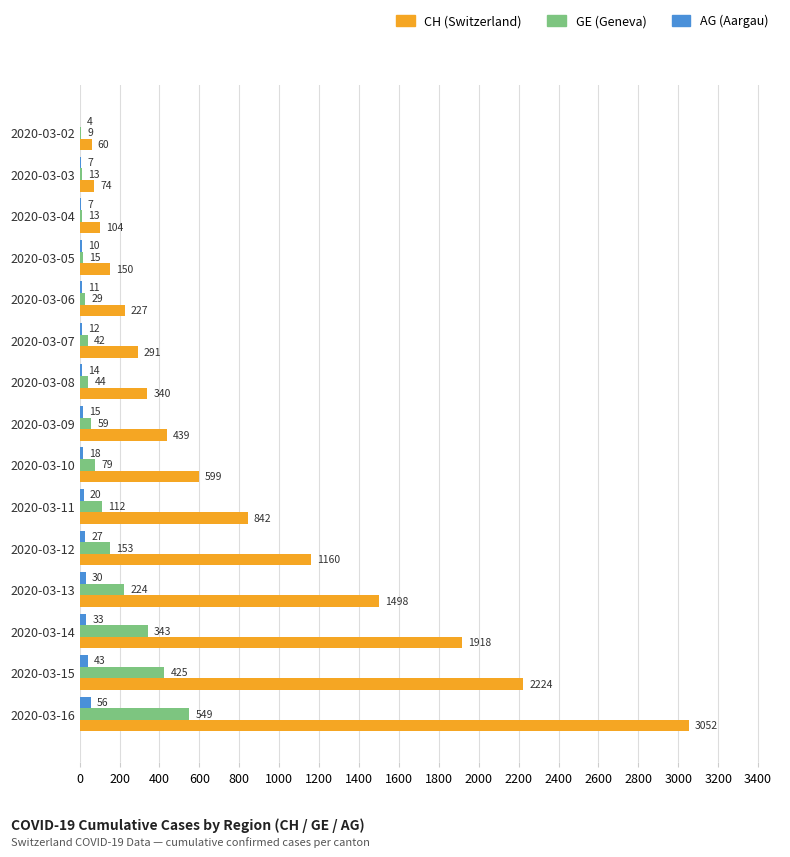

How many series are shown in this chart?

3